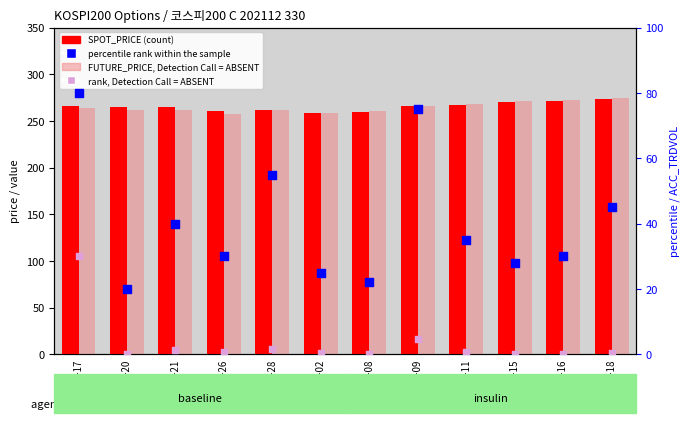

Which series has the largest total across all categories?

SPOT_PRICE